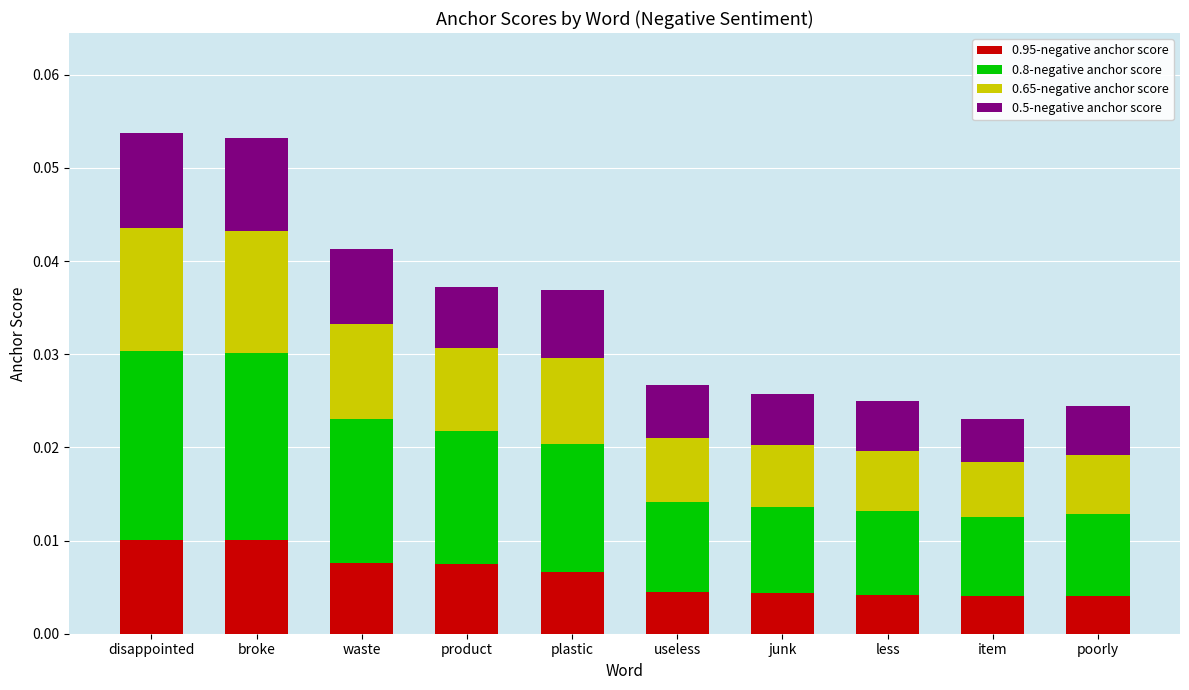

Count the 0.95-negative anchor score values in the range 0 to 1.

10